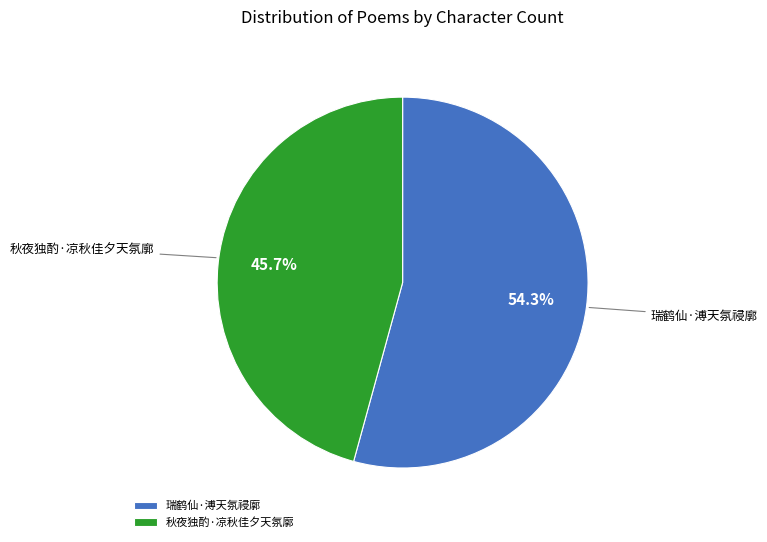

True or false: 瑞鹤仙·溥天氛祲廓 accounts for 66% of the total.

False